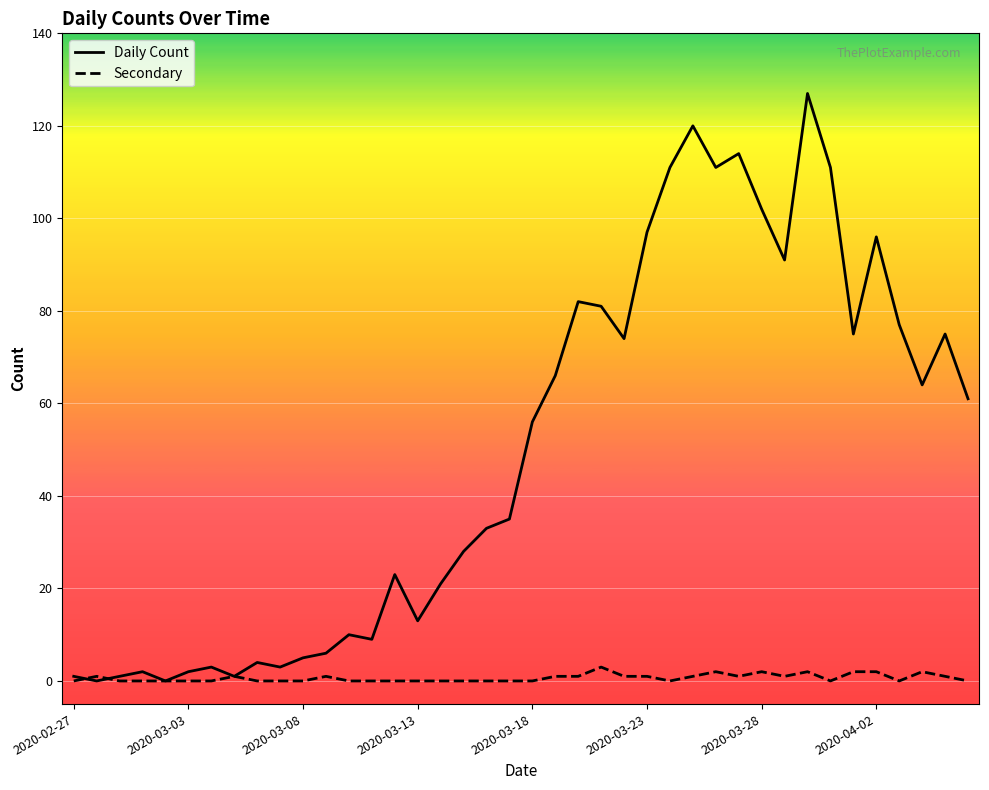

What is the greatest value displayed?

127